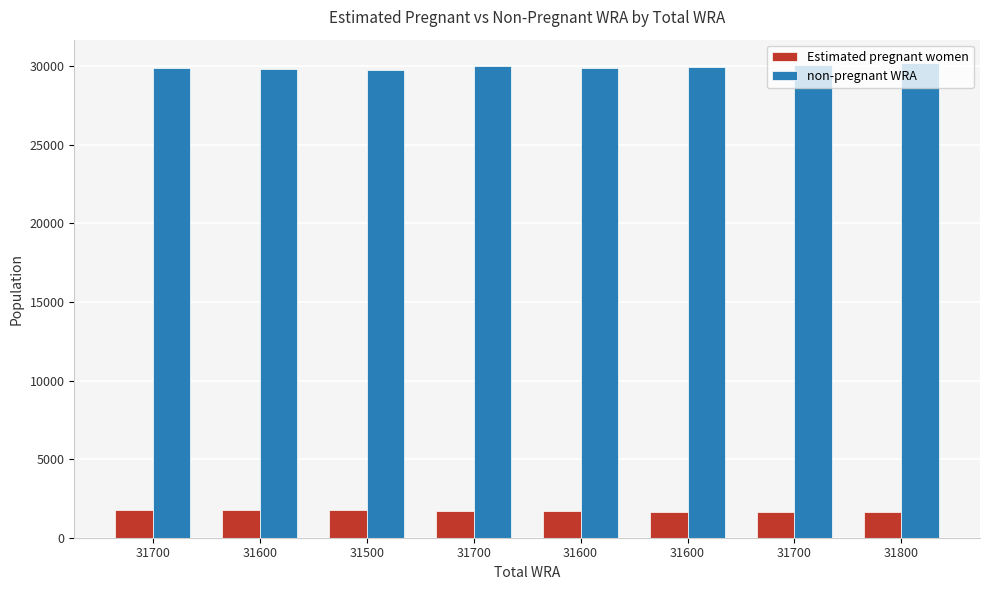

List the series in order of their overall mean, lowest first.

Estimated pregnant women, non-pregnant WRA